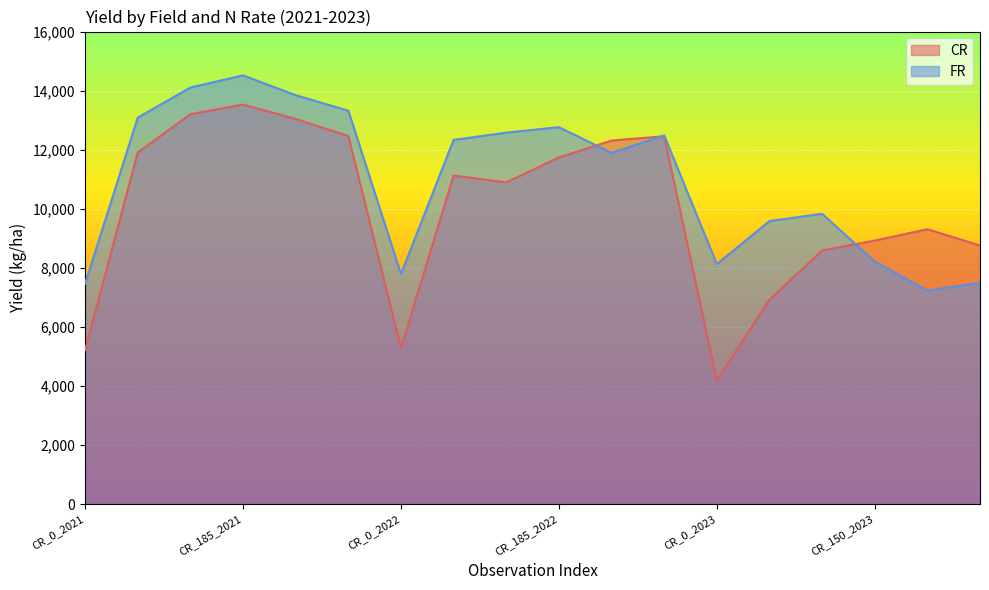

Between which two adjacent categories do CR and FR first intersect?

CR_185_2022 and CR_225_2022